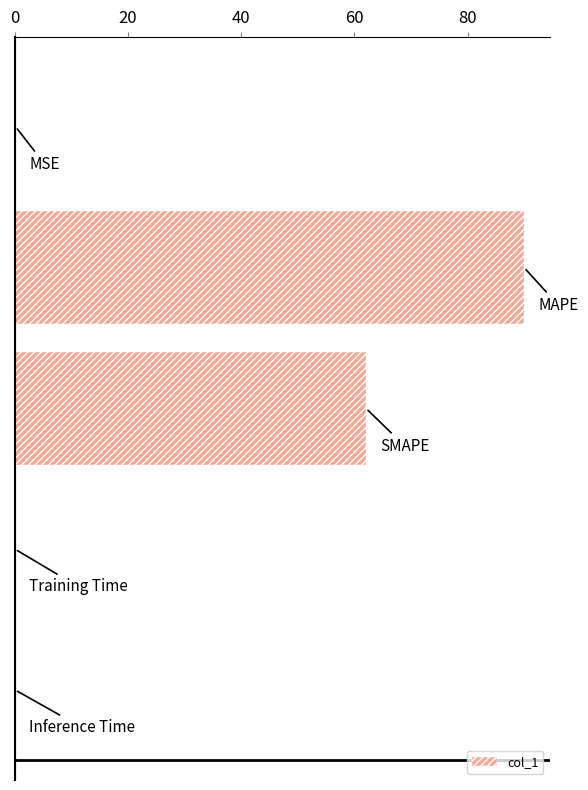

What is the greatest value displayed?

90.0